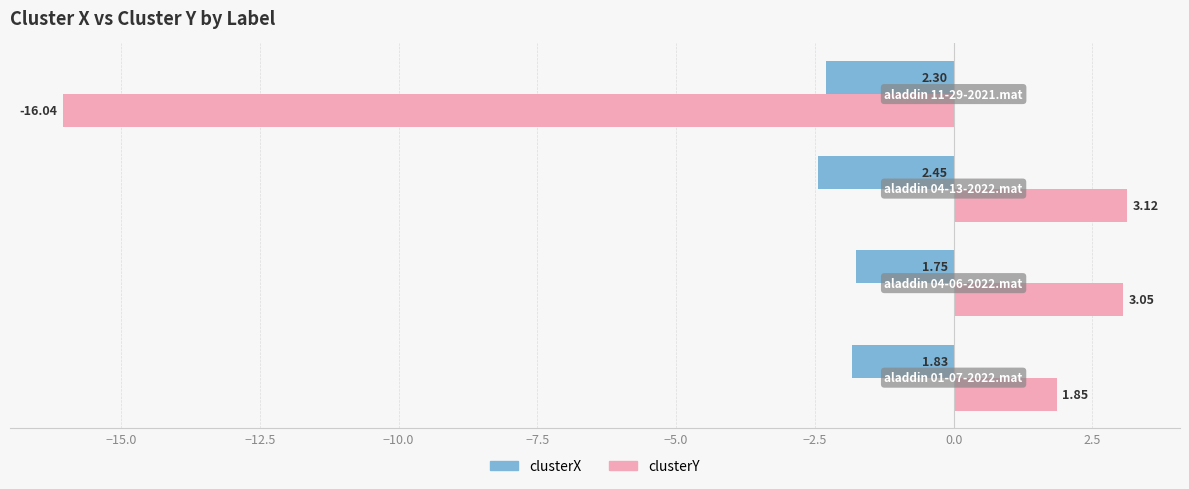

What is the sum of all clusterY values?

-8.0